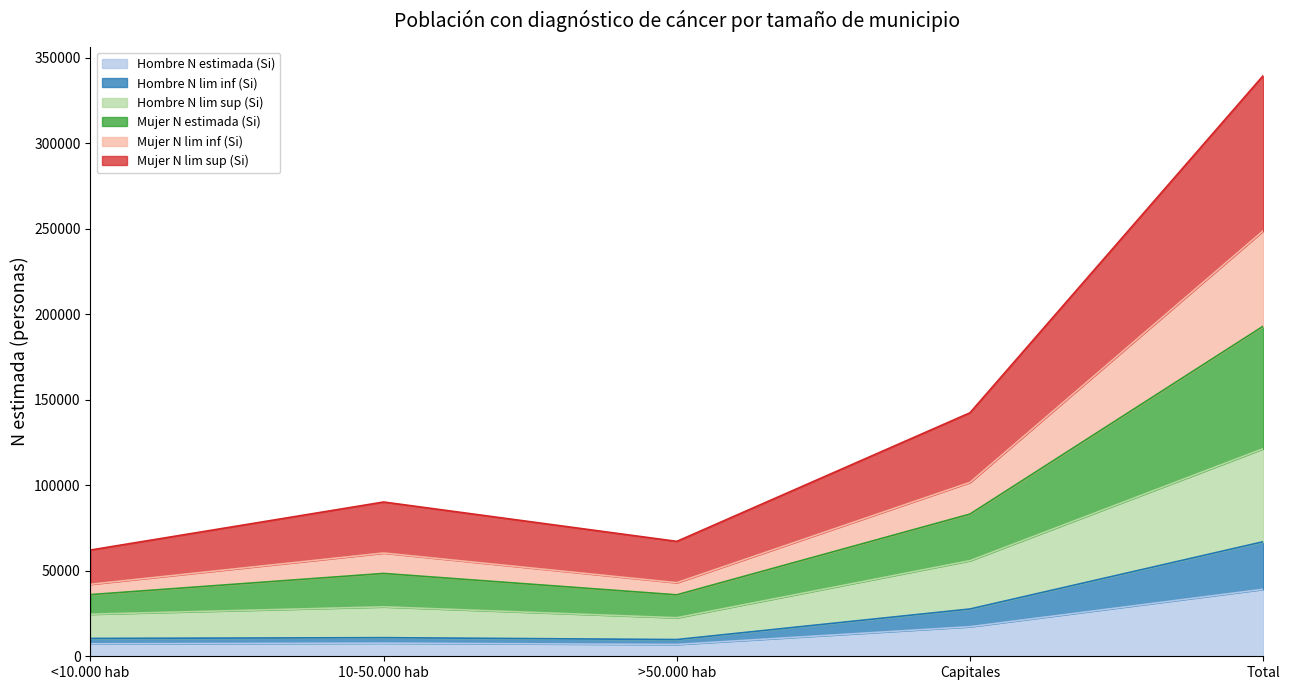

What is the label of the 2nd point from the right?

Capitales